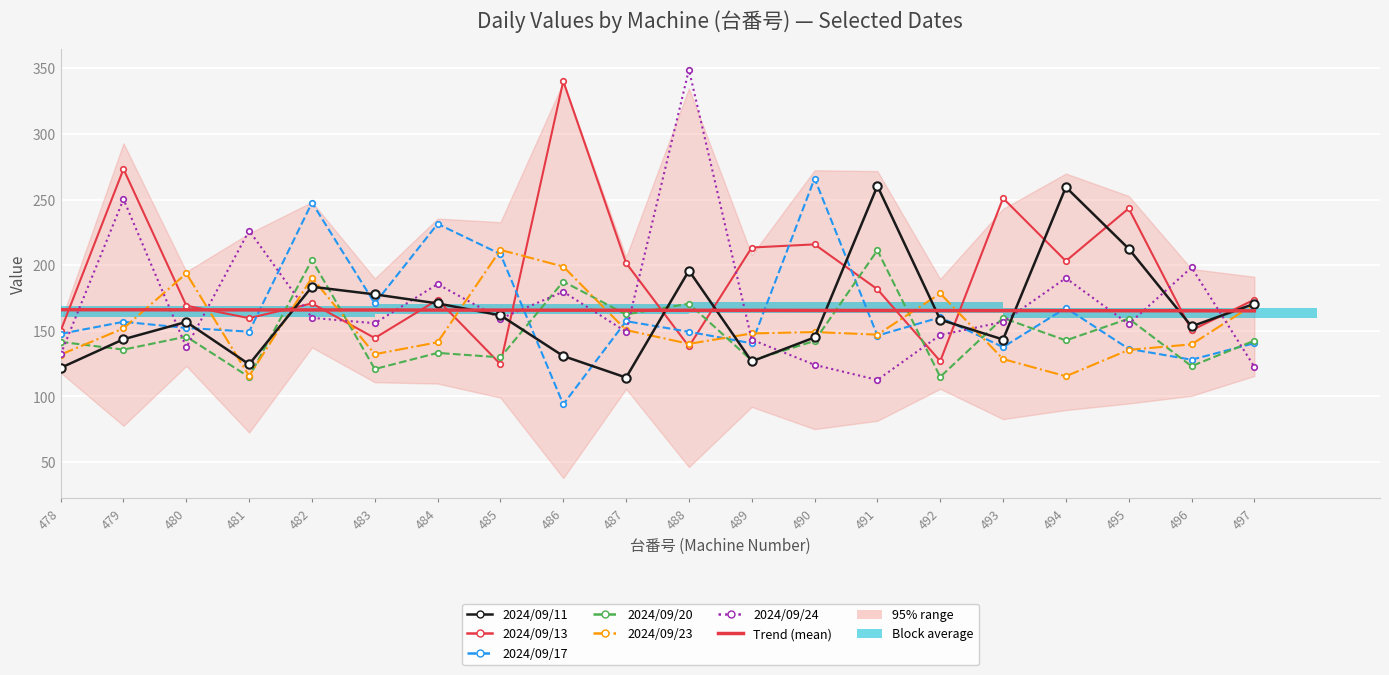

Reading left to right, what are all the values shown in this chart?

2024/09/11: 478=121.8	479=143.6	480=156.8	481=124.5	482=183.6	483=177.8	484=170.9	485=161.8	486=130.8	487=114.4	488=195.9	489=126.7	490=145.0	491=260.4	492=158.5	493=143.4	494=259.5	495=212.6	496=153.4	497=170.6
2024/09/13: 478=150.1	479=273.3	480=169.2	481=159.7	482=170.9	483=144.5	484=173.7	485=124.6	486=340.3	487=201.7	488=138.1	489=213.5	490=215.9	491=181.7	492=126.9	493=251.1	494=203.2	495=243.3	496=150.4	497=173.8
2024/09/17: 478=147.7	479=156.9	480=152.2	481=149.4	482=247.7	483=170.9	484=231.5	485=208.5	486=94.0	487=157.4	488=149.3	489=140.5	490=266.1	491=146.4	492=160.3	493=137.6	494=167.5	495=136.3	496=128.0	497=140.6
2024/09/20: 478=141.6	479=135.7	480=145.6	481=114.8	482=204.0	483=120.9	484=133.2	485=129.8	486=187.6	487=162.5	488=170.7	489=127.4	490=142.3	491=211.4	492=114.9	493=159.8	494=142.7	495=159.3	496=123.1	497=142.5
2024/09/23: 478=131.9	479=151.9	480=193.8	481=115.6	482=190.5	483=132.2	484=141.3	485=211.7	486=199.0	487=150.6	488=140.1	489=148.0	490=149.1	491=147.1	492=178.5	493=128.5	494=115.4	495=135.5	496=139.7	497=170.4
2024/09/24: 478=132.1	479=250.3	480=137.4	481=226.4	482=159.9	483=155.8	484=185.6	485=159.3	486=179.8	487=149.3	488=349.0	489=143.3	490=124.1	491=112.6	492=146.8	493=156.8	494=190.2	495=155.2	496=198.3	497=122.6